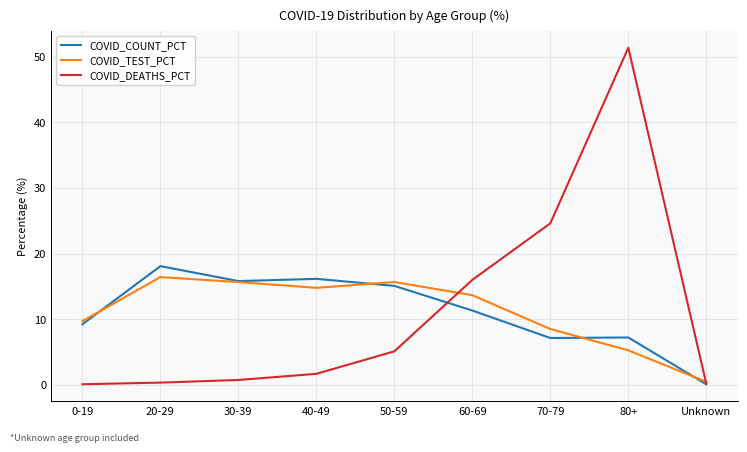

What is the total value across all series at 20-29?

34.8